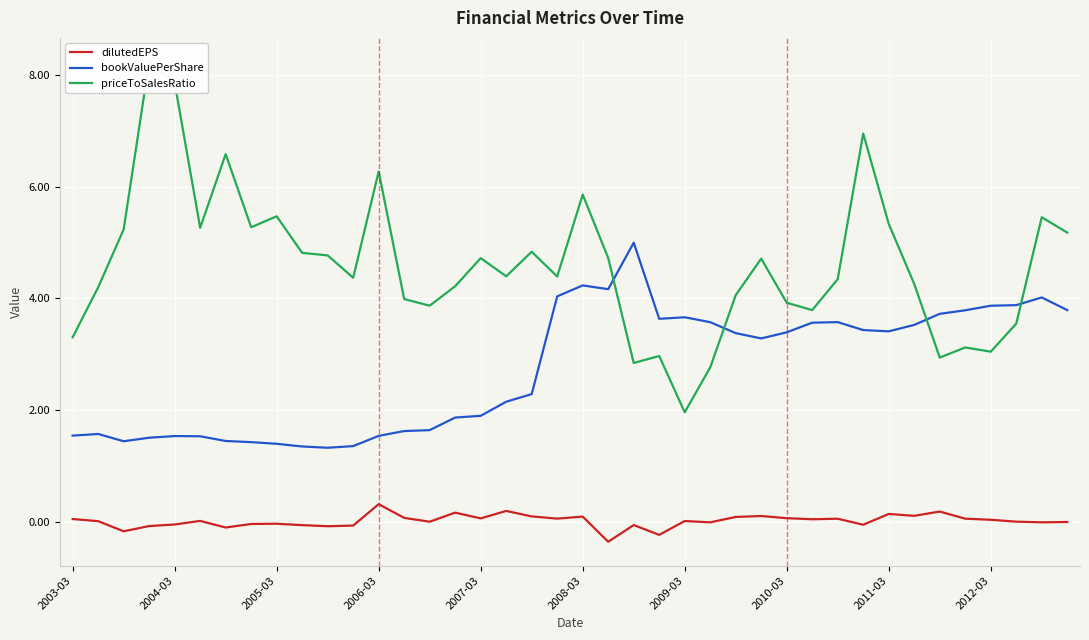

Rank the series by their average value, from lowest to highest.

dilutedEPS, bookValuePerShare, priceToSalesRatio